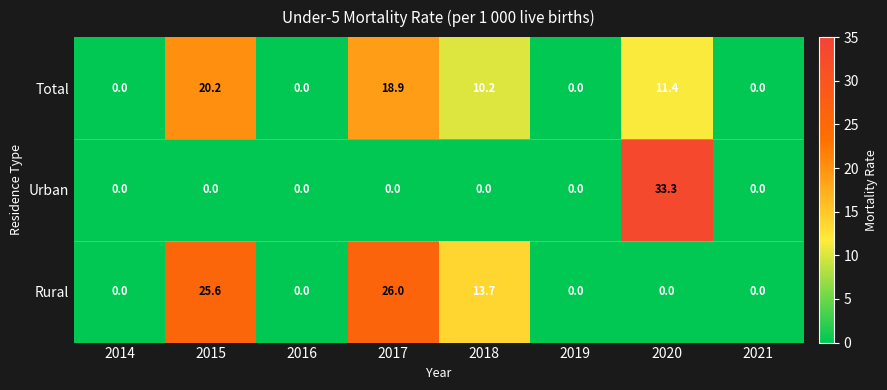

At which label does Total first exceed 10?

2015